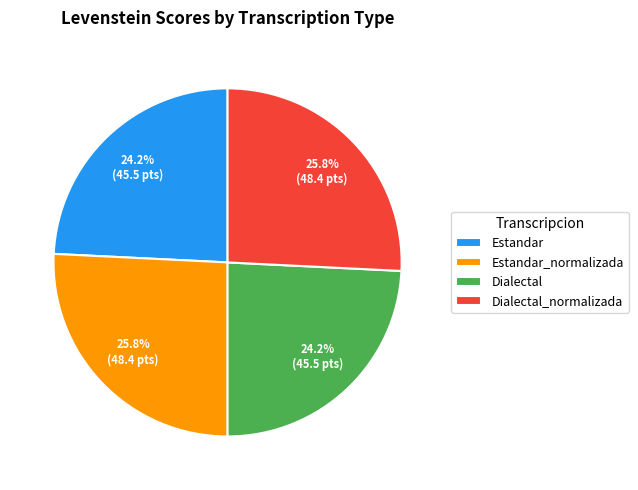

To the nearest percent, what is the average slice percentage?

25%